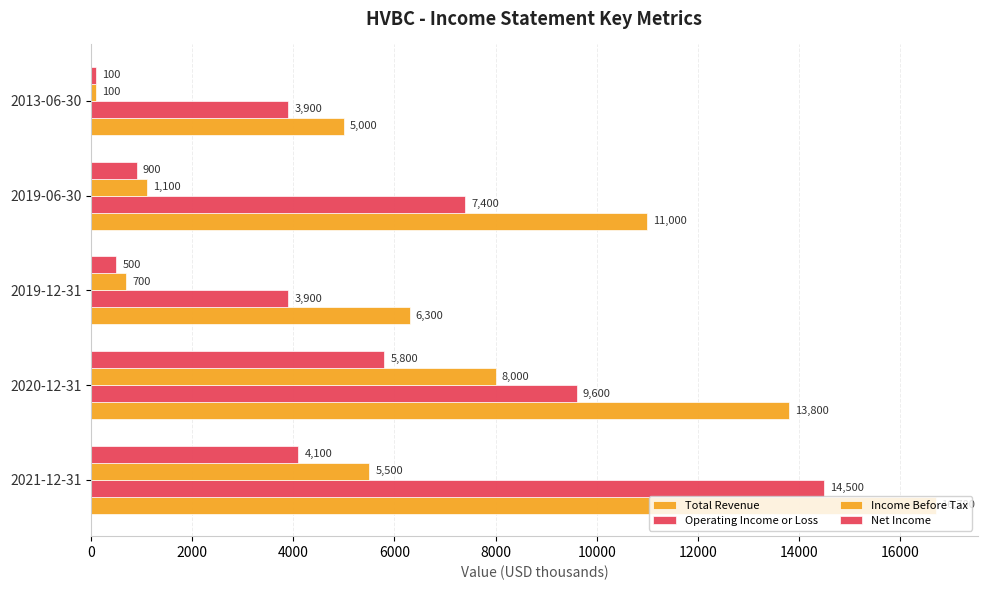

At how many categories does at least one series exceed 16411?

1